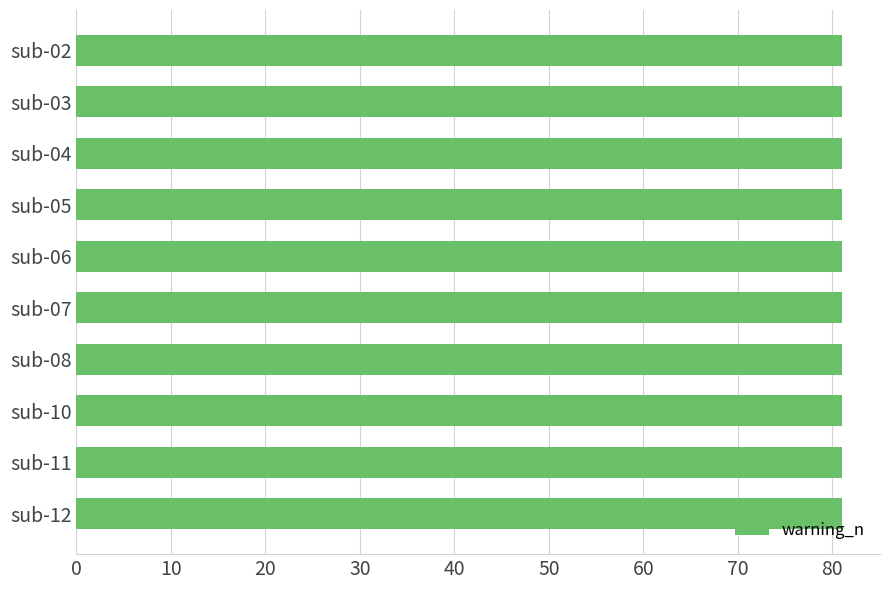

Approximately how many times larger is the value at sub-04 compared to sub-03?

1.0